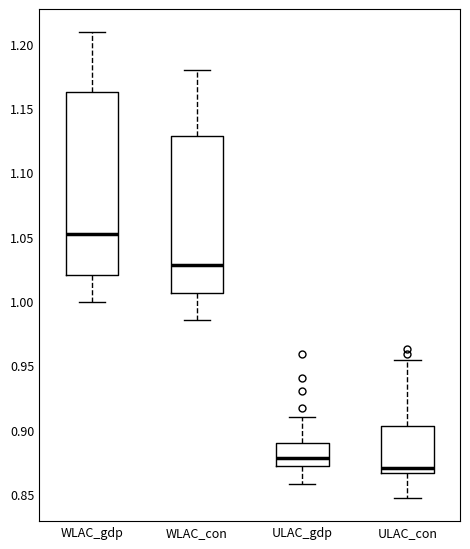

Where is the upper edge of the box for ULAC_con on the y-axis? The values are not printed on the chart, so give them approximately, as read against the axis.

0.905